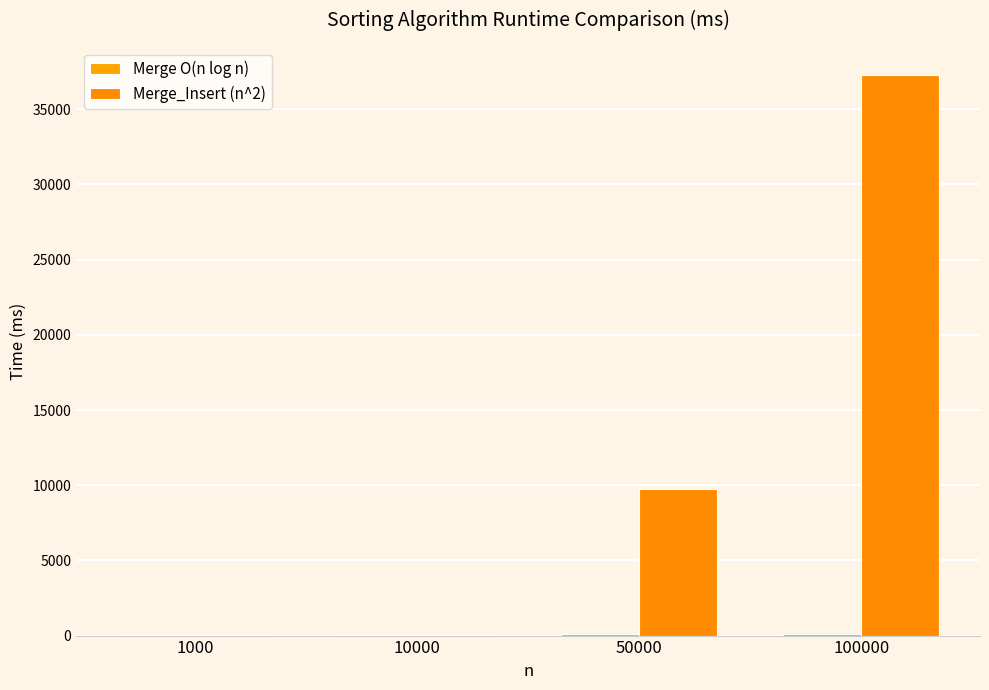

Which series has the largest total across all categories?

Merge_Insert (n^2)